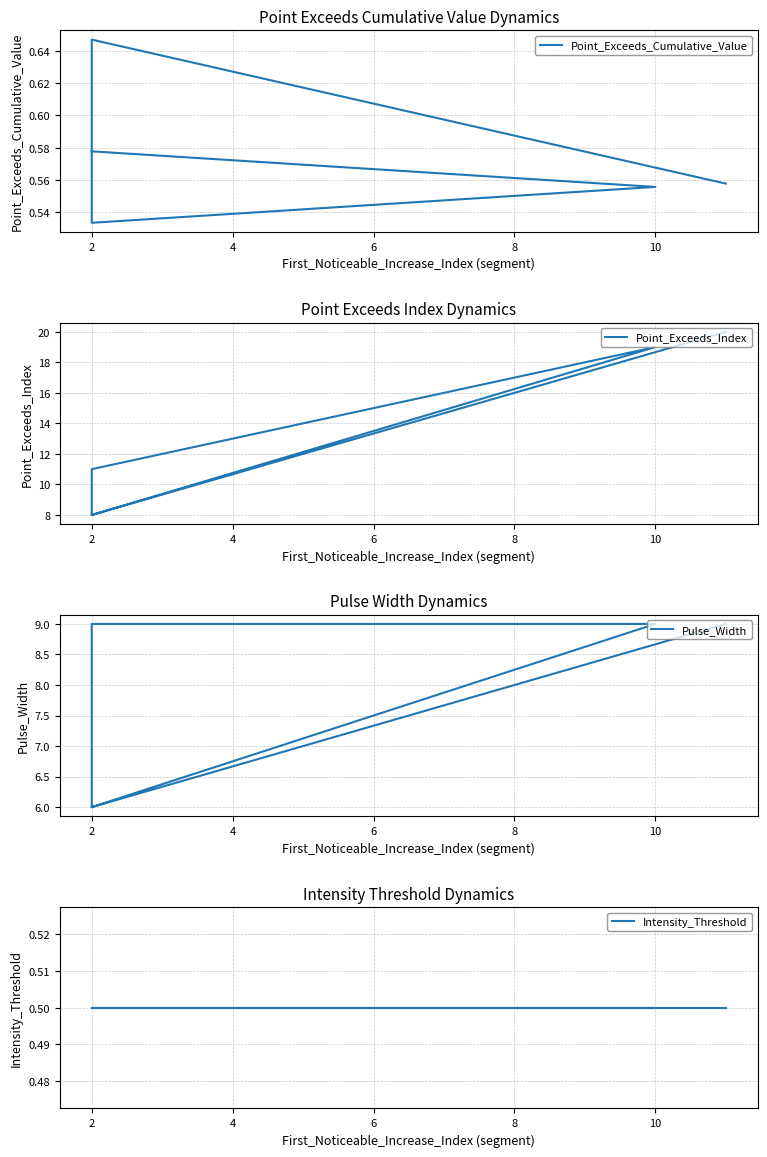

What is the average value of the Point_Exceeds_Cumulative_Value series?

0.6